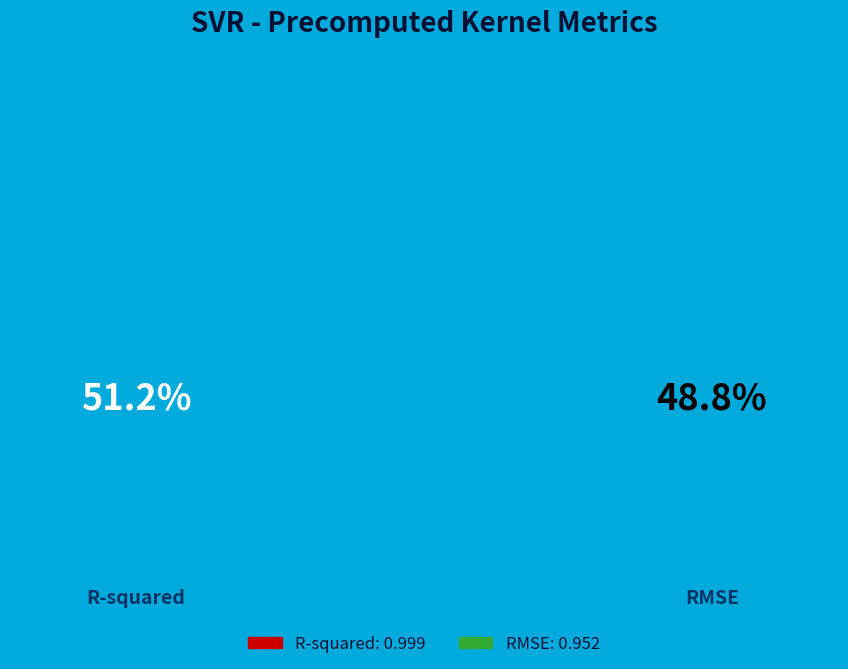

Which slice is the smallest?

RMSE